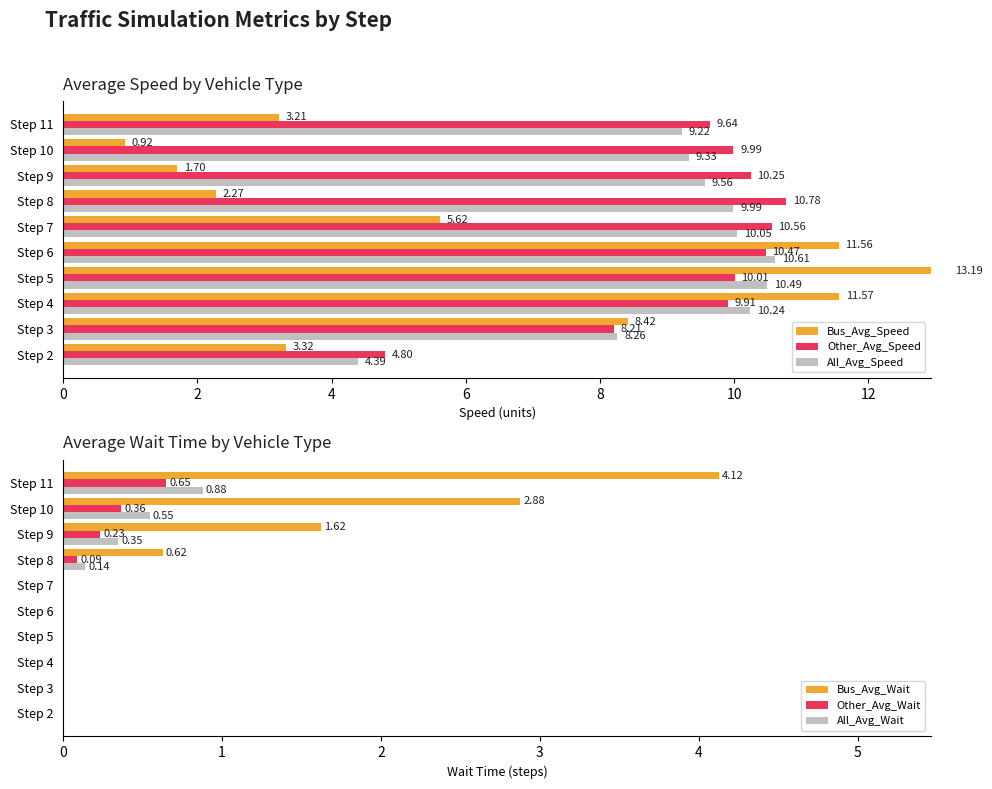

What is the sum of the All_Avg_Wait values at Step 8 and Step 4?

0.1